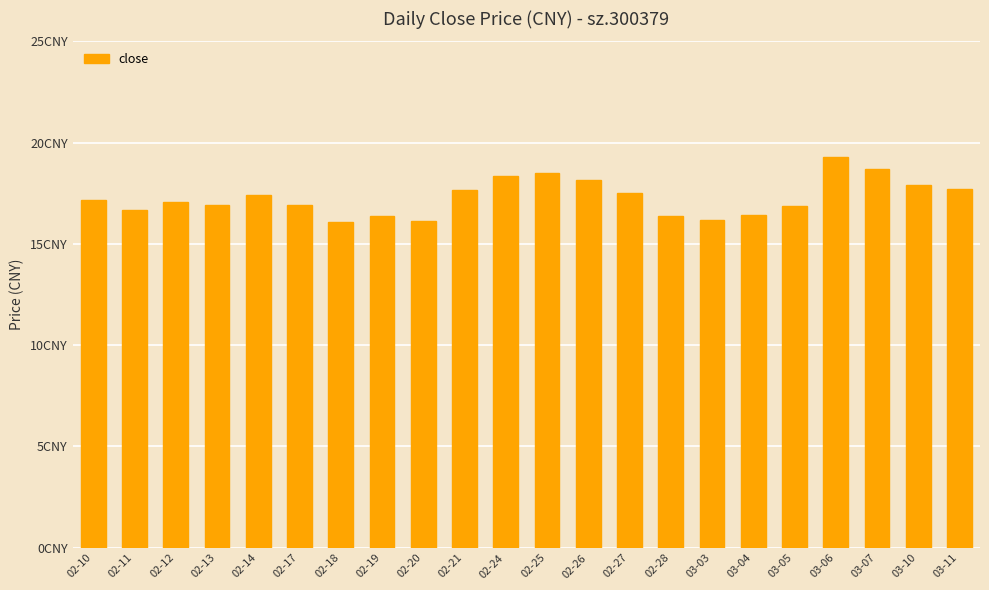

Does the chart contain any negative values?

No